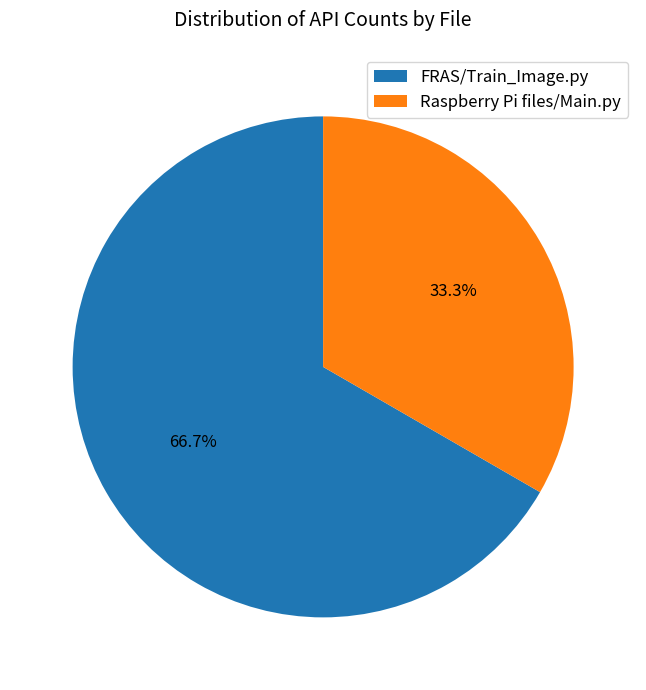

Does FRAS/Train_Image.py account for over 50% of the chart?

Yes